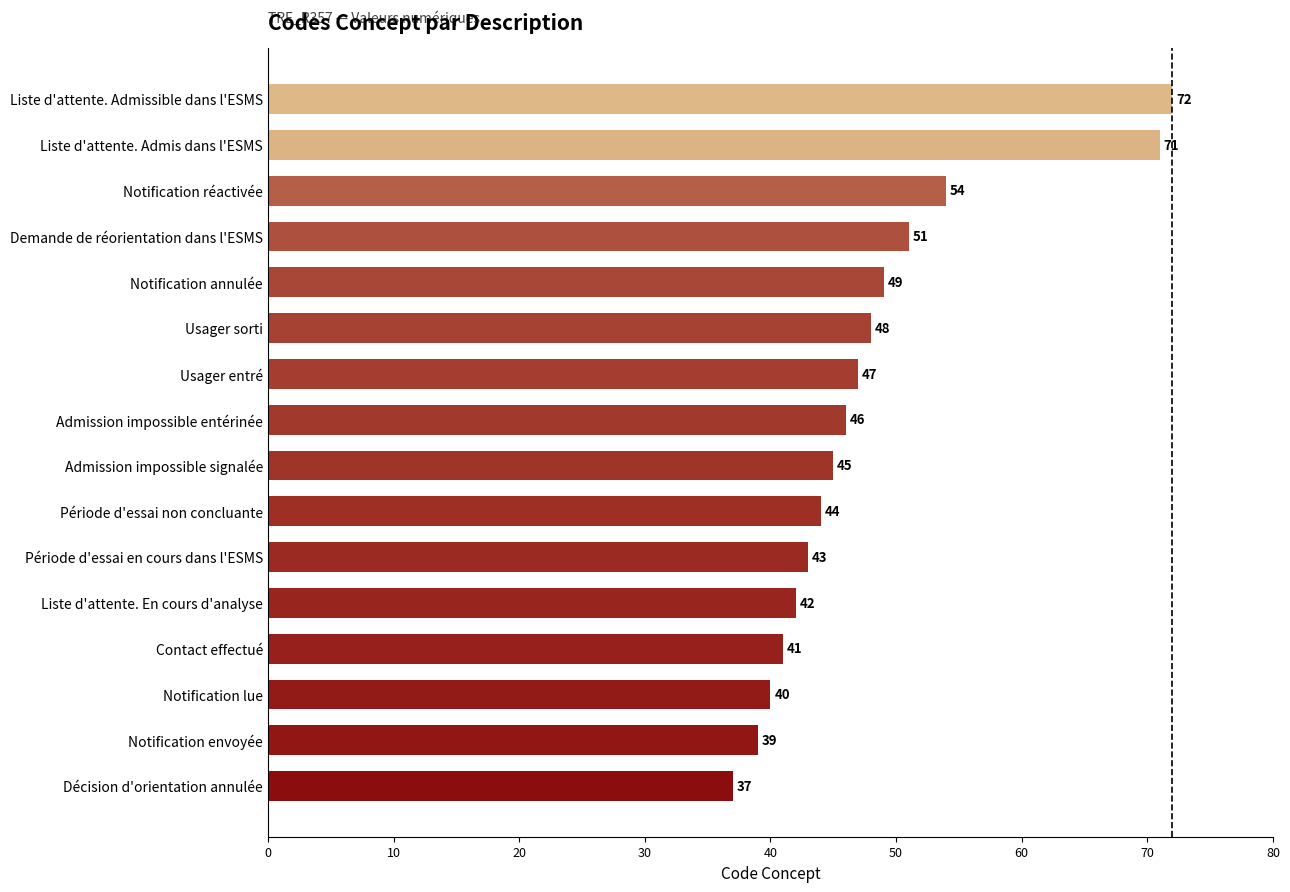

What is the average value?

48